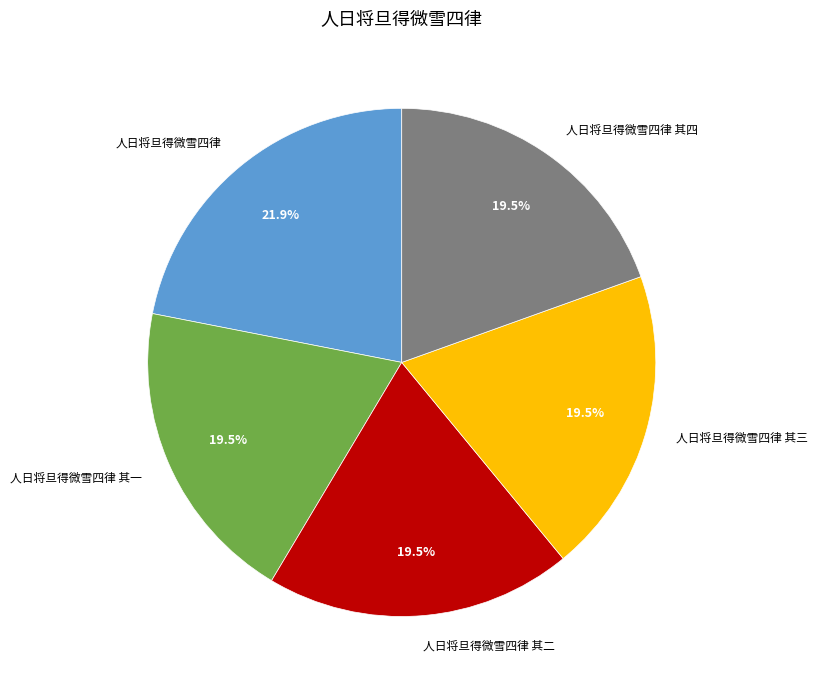

What is the ratio of the value at 人日将旦得微雪四律 to the value at 人日将旦得微雪四律 其二?

1.1